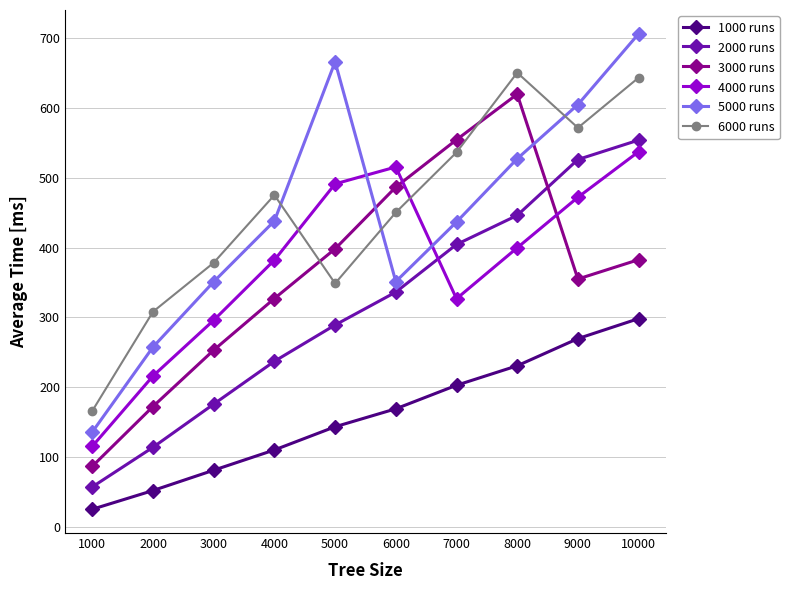

At which label is 3000 runs closest to 353?

9000